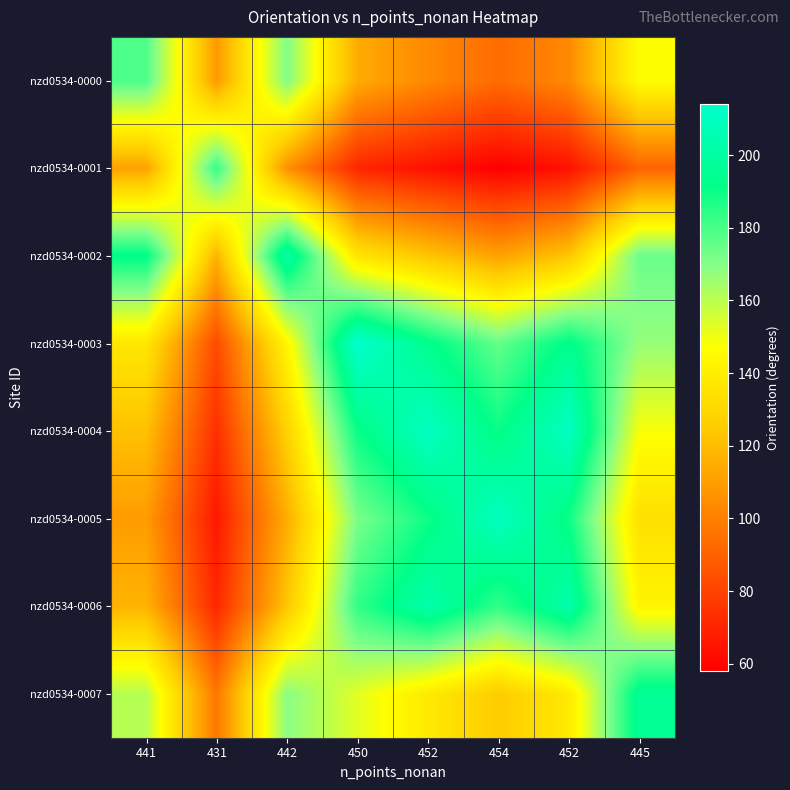

Which has a higher value, 454 or 442?

442